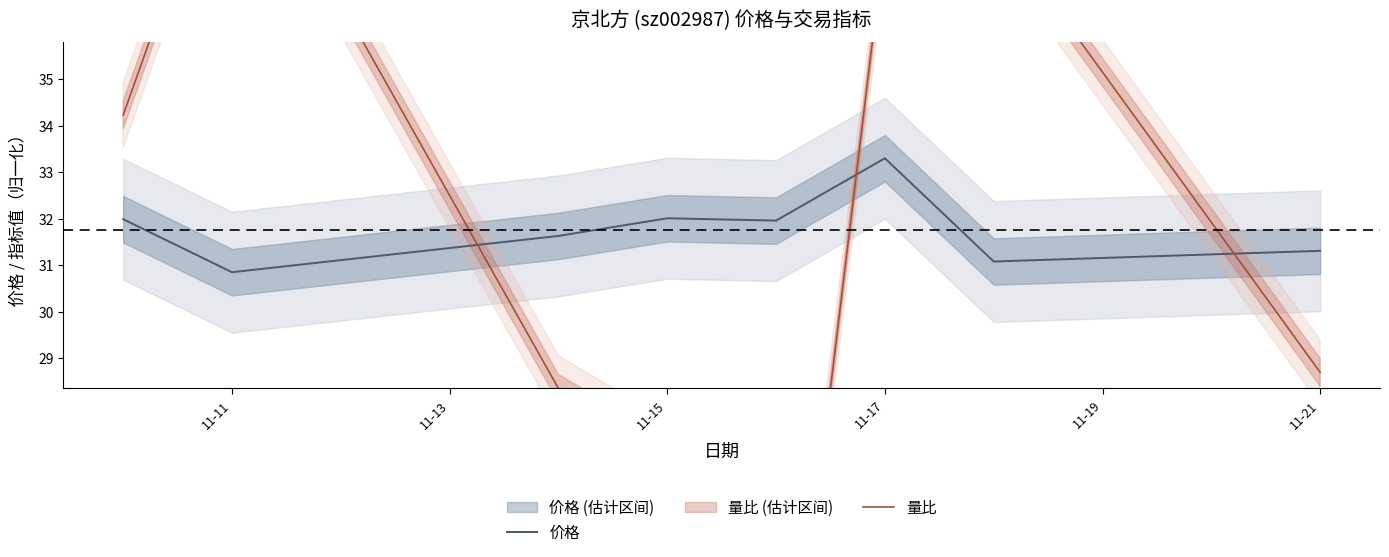

What is the average value of the 量比 series?

31.8